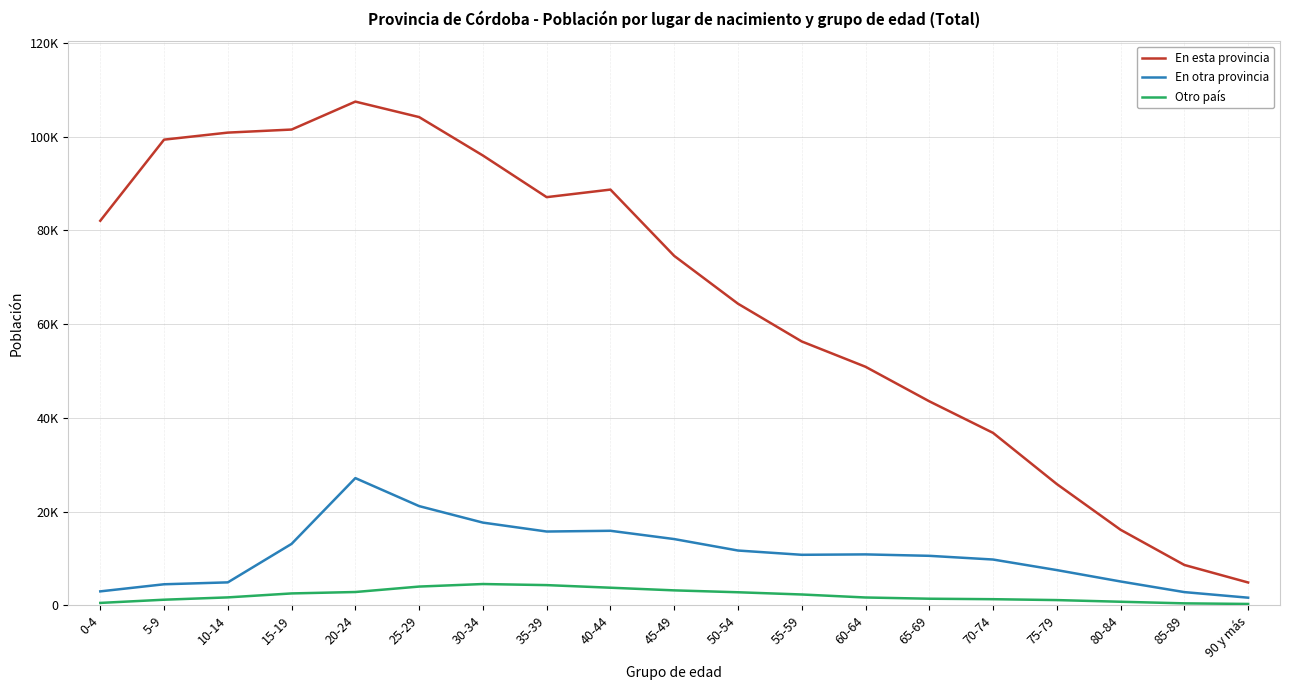

At how many categories does at least one series exceed 86965?

8